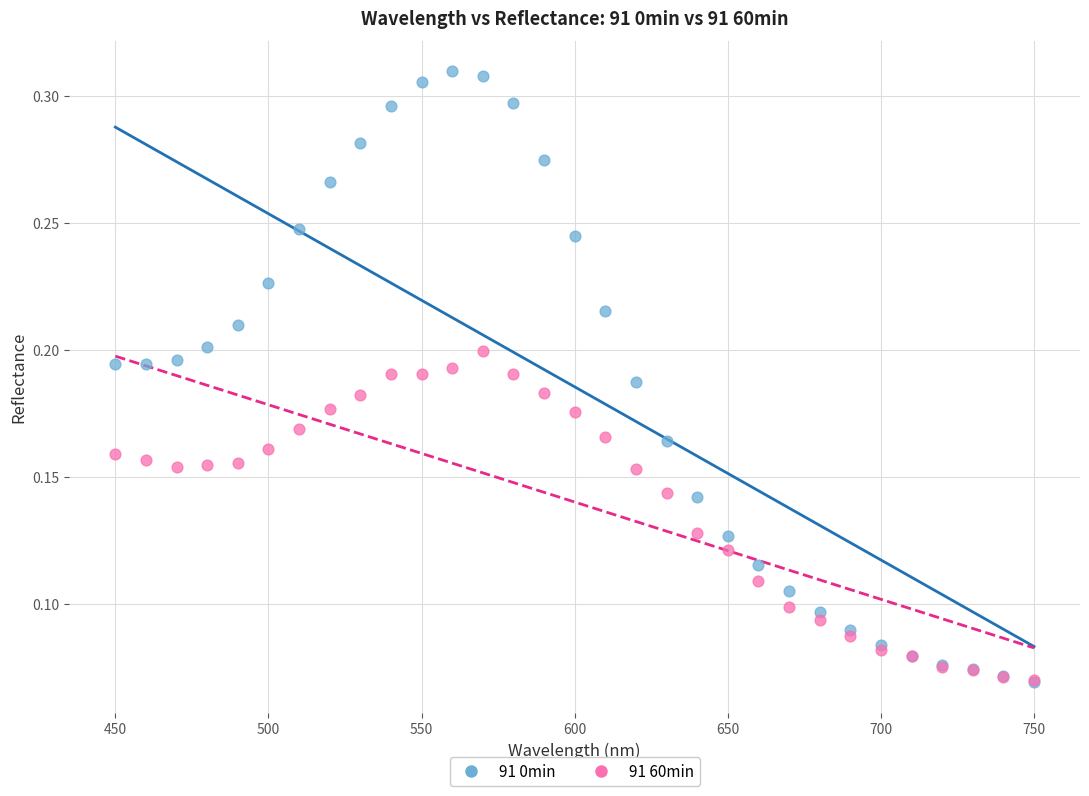

What are all the series names shown in the legend?

91 0min, 91 60min